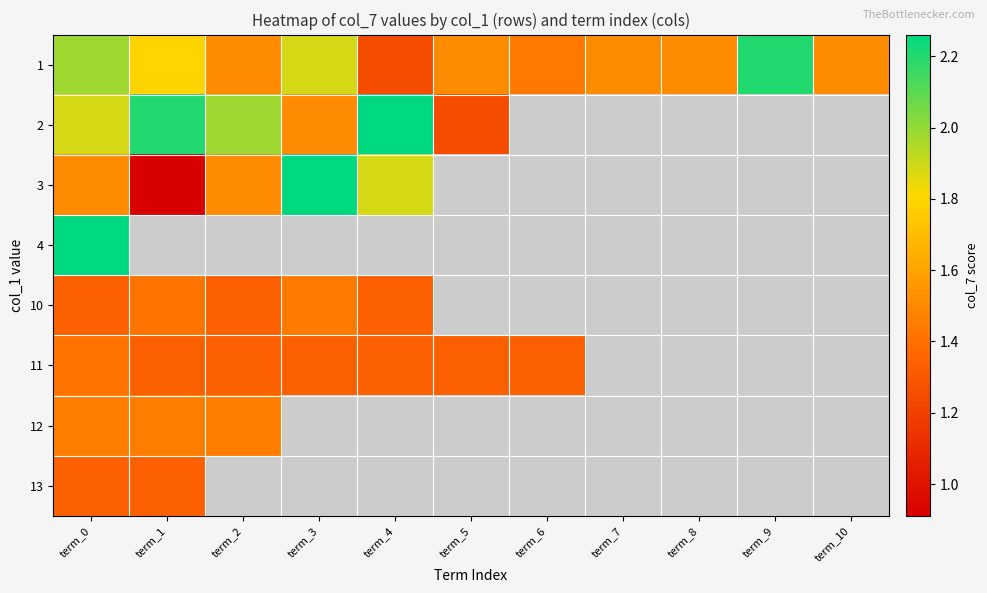

What is the maximum value shown in the chart?

2.3